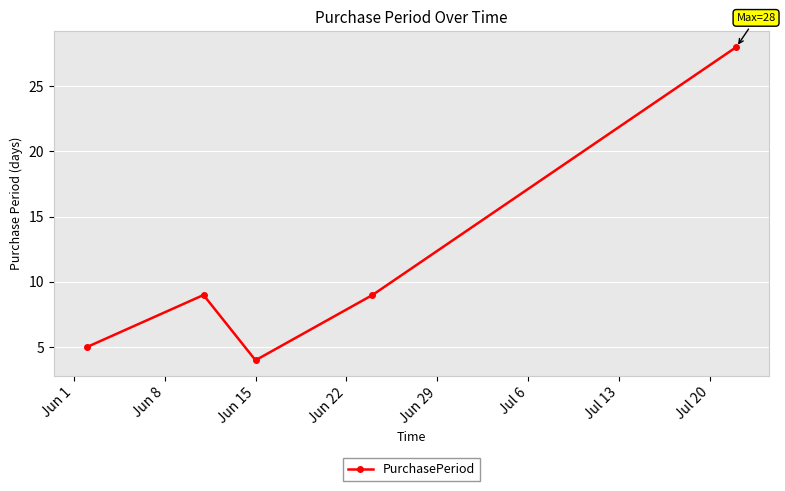

What is the value of the 3rd point from the left?

4